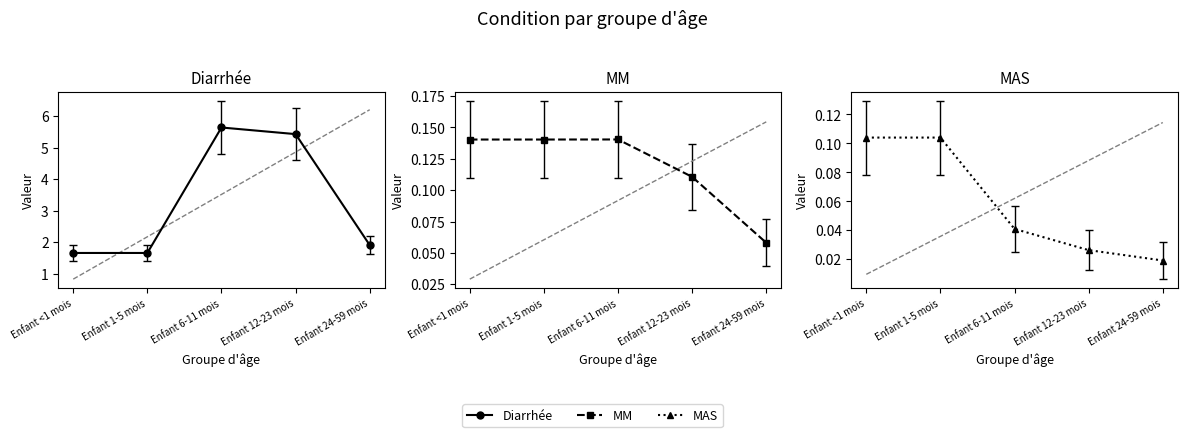

Count the number of data series in this chart.

3